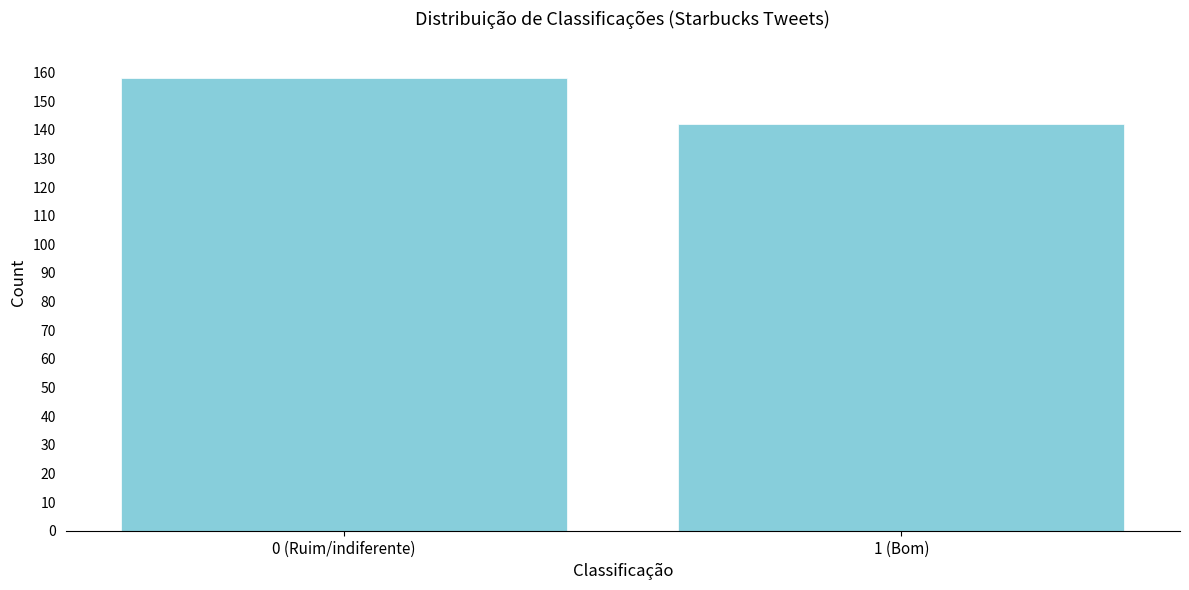

Reading left to right, what are all the values shown in this chart?

158	142